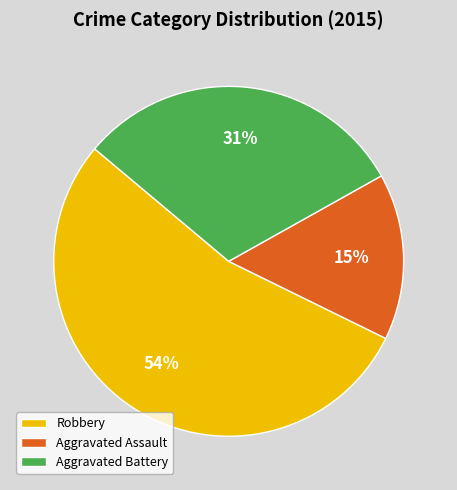

Rank the categories by value from lowest to highest.

Aggravated Assault, Aggravated Battery, Robbery